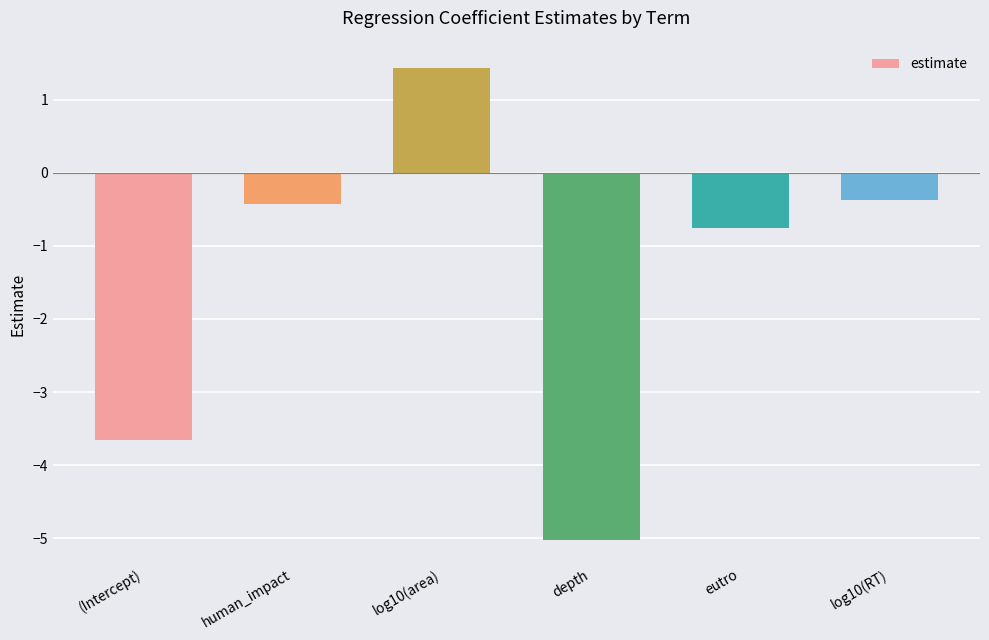

Are the bars grouped side by side (vs. stacked)?

No